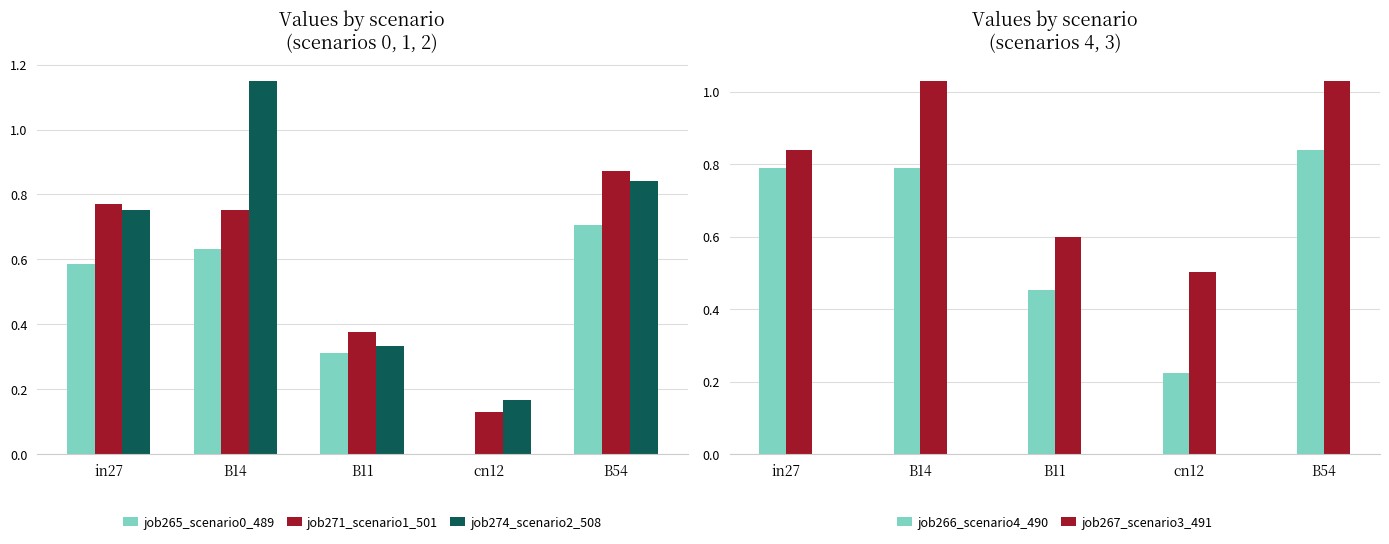

What is the difference between the maximum and second lowest values in the job271_scenario1_501 series?

0.5